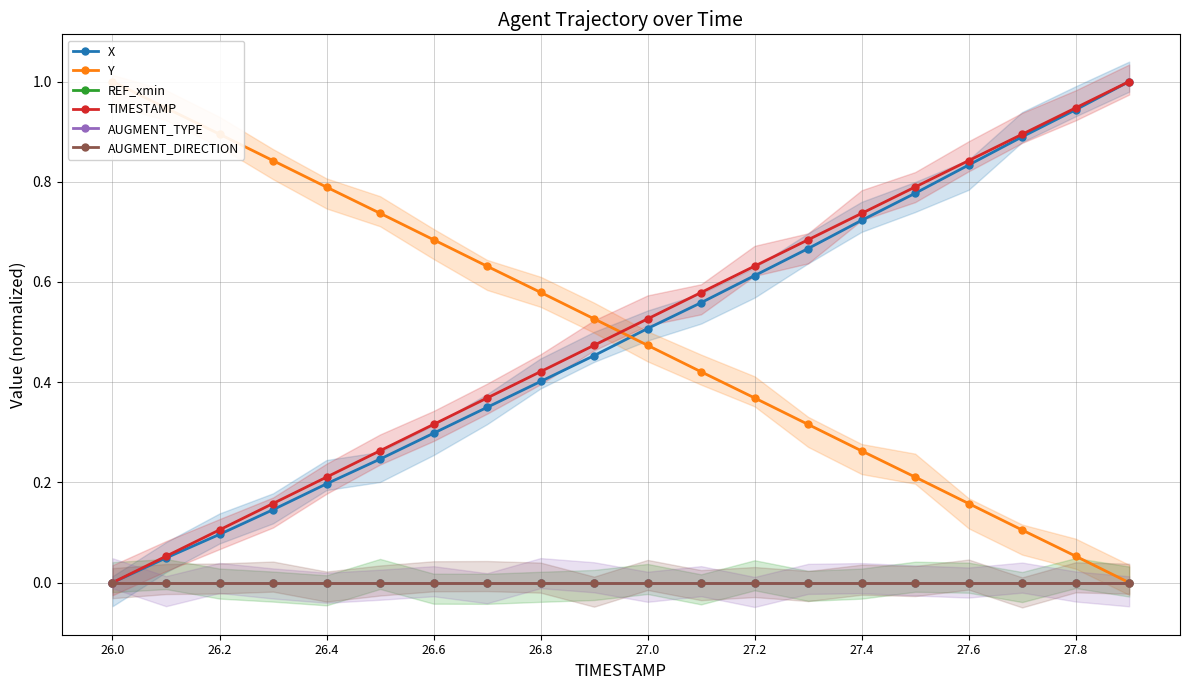

True or false: Y and X cross at least once.

True